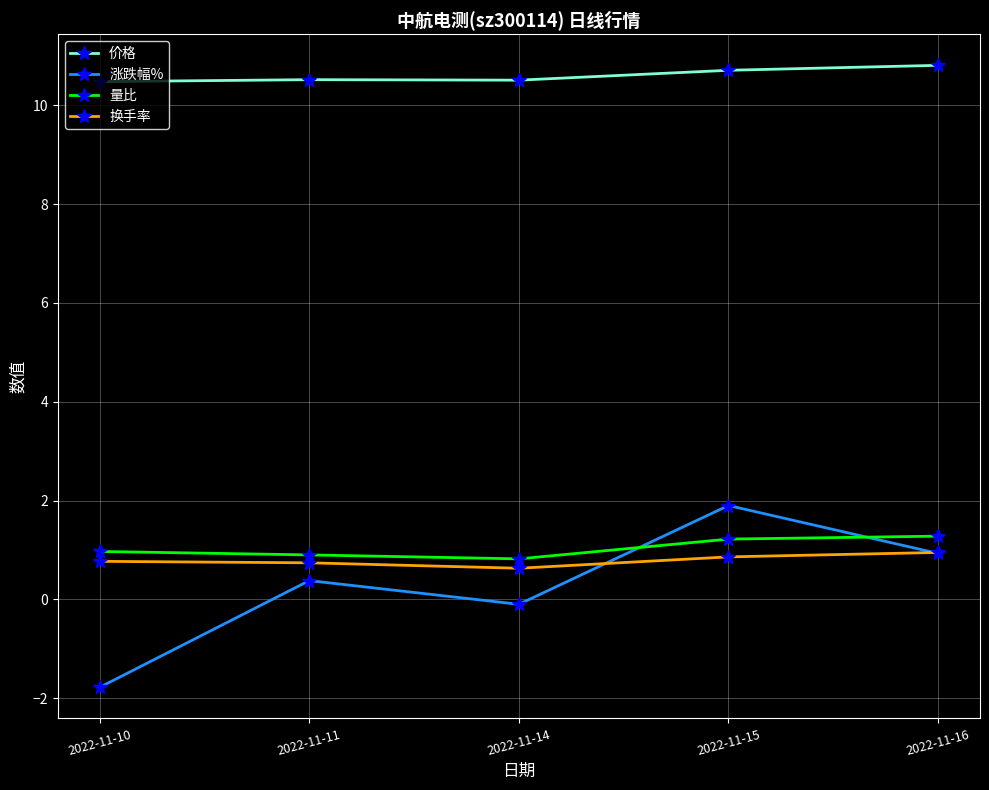

What is the sum of all 量比 values?

5.2